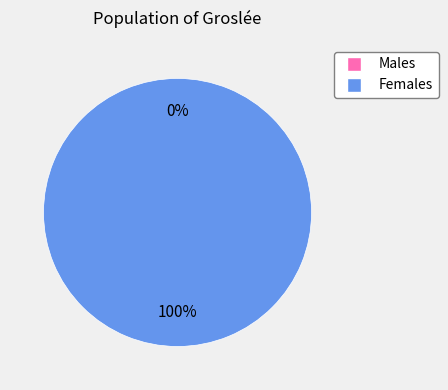

True or false: Project 2 accounts for 99% of the total.

False